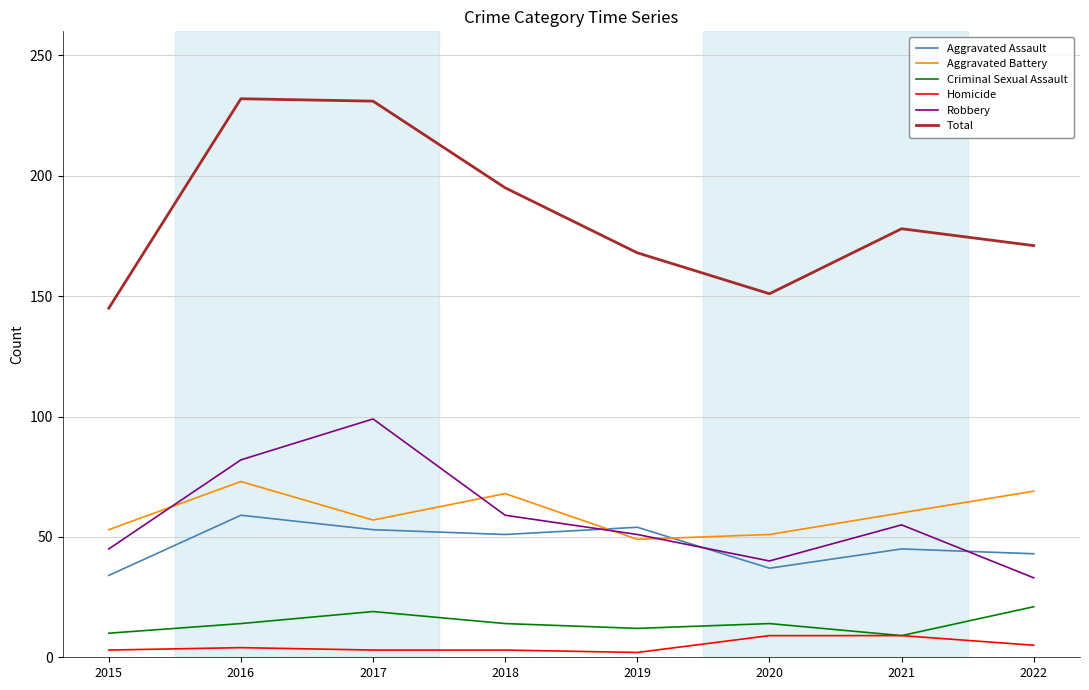

What is the average value of the Aggravated Battery series?

60